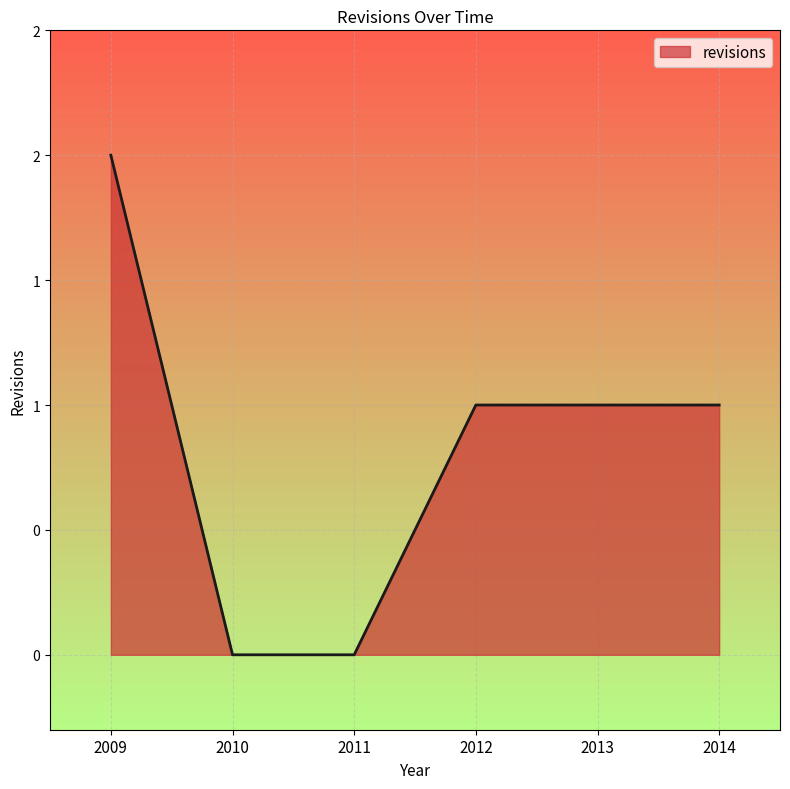

Does the chart have visible grid lines?

Yes